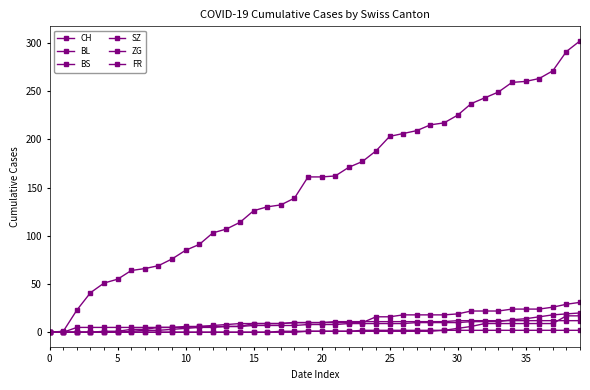

How many data points in CH are less than 161?

19